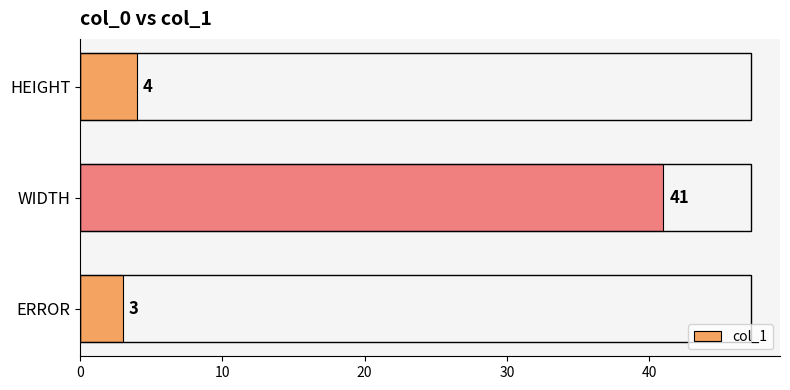

Reading top to bottom, transcribe all the data shown in this chart.

4	41	3